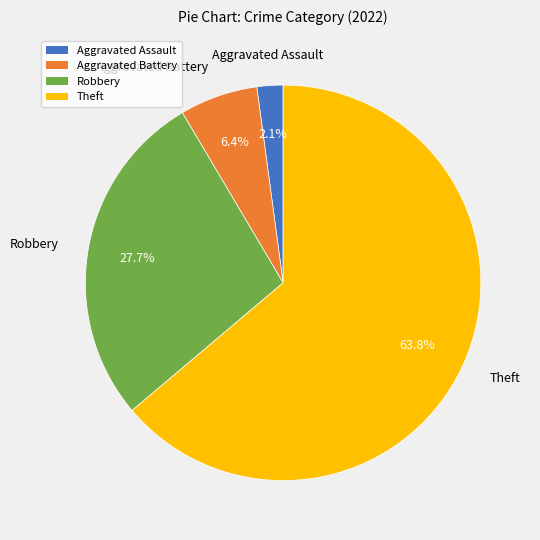

Which slice is the largest?

Theft